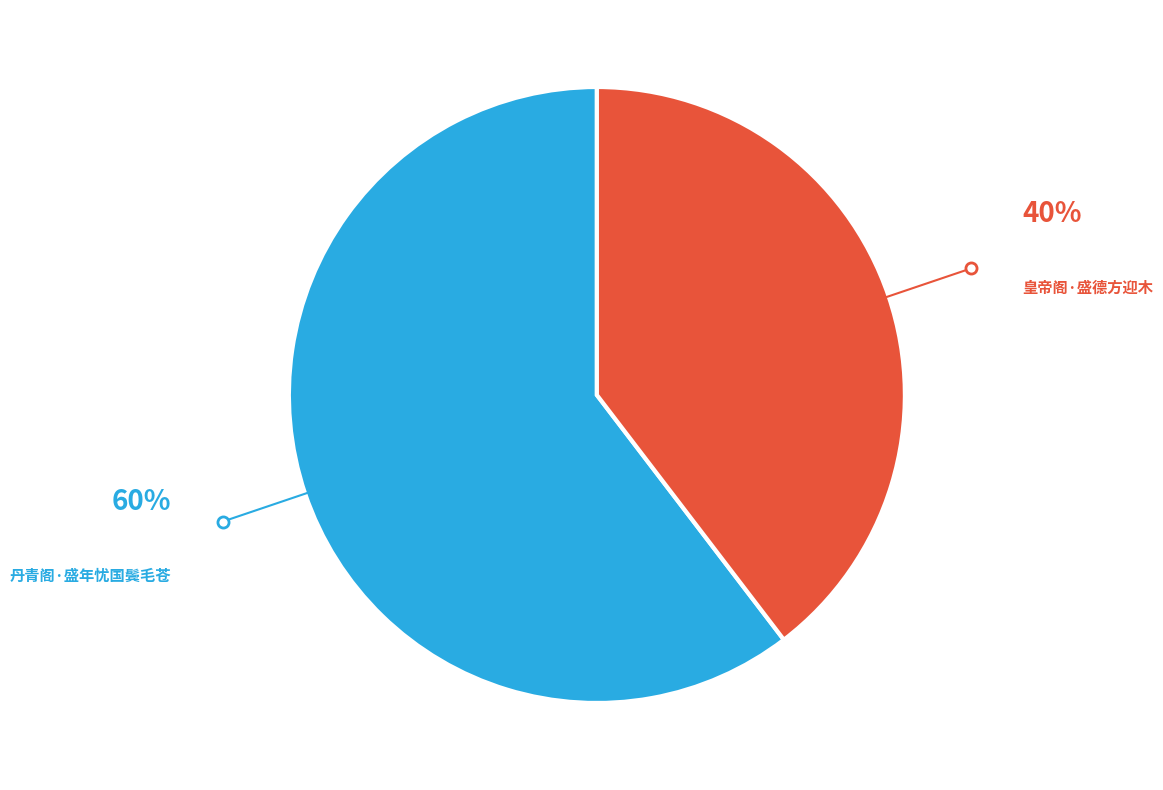

Does any single category account for the majority?

Yes